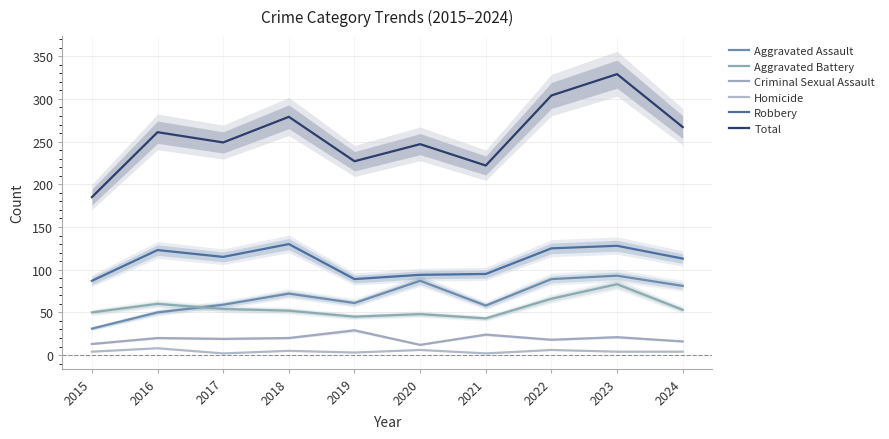

Where does the Aggravated Battery series first go above 53?

2016